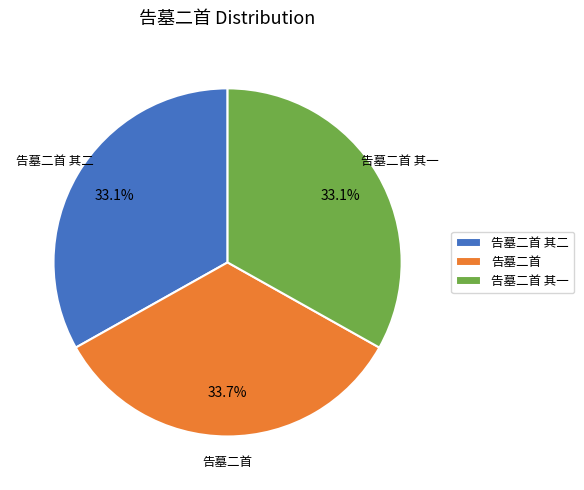

Is 告墓二首 其一 the majority of the pie?

No